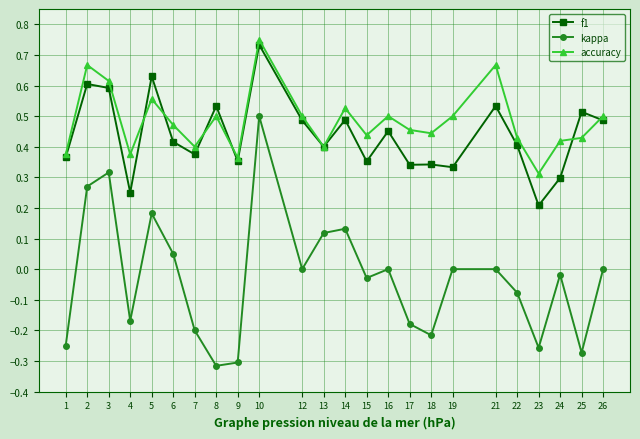

Between 5 and 18, which series saw the biggest shift?

kappa